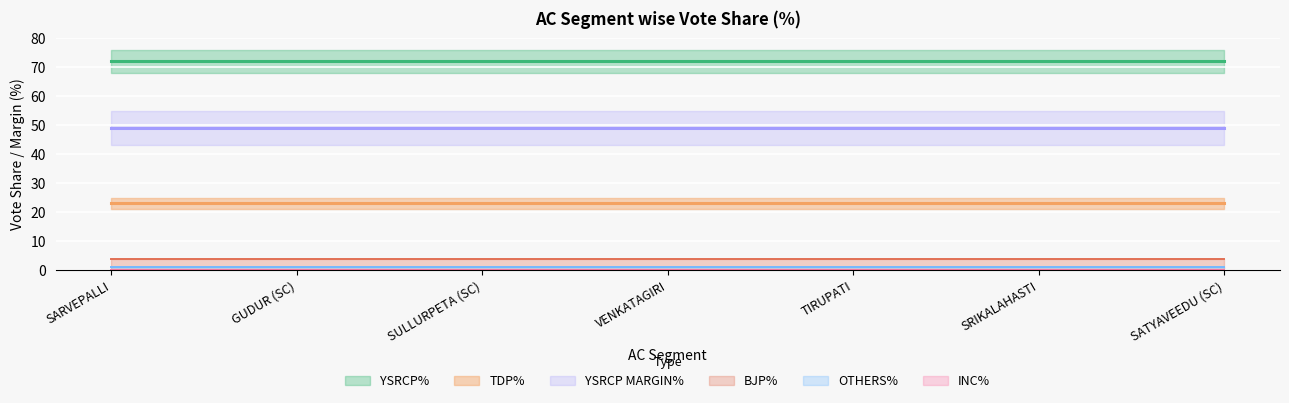

Rank the series at VENKATAGIRI from highest to lowest value.

YSRCP%, YSRCP MARGIN%, TDP%, BJP%, OTHERS%, INC%